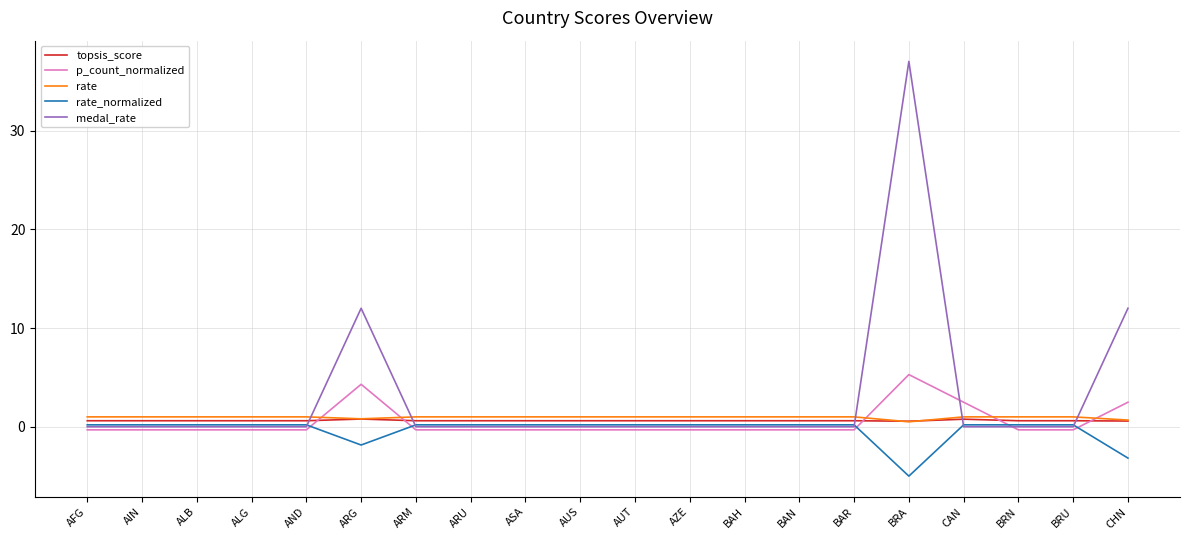

Which category has the lowest value across all series?

BRA